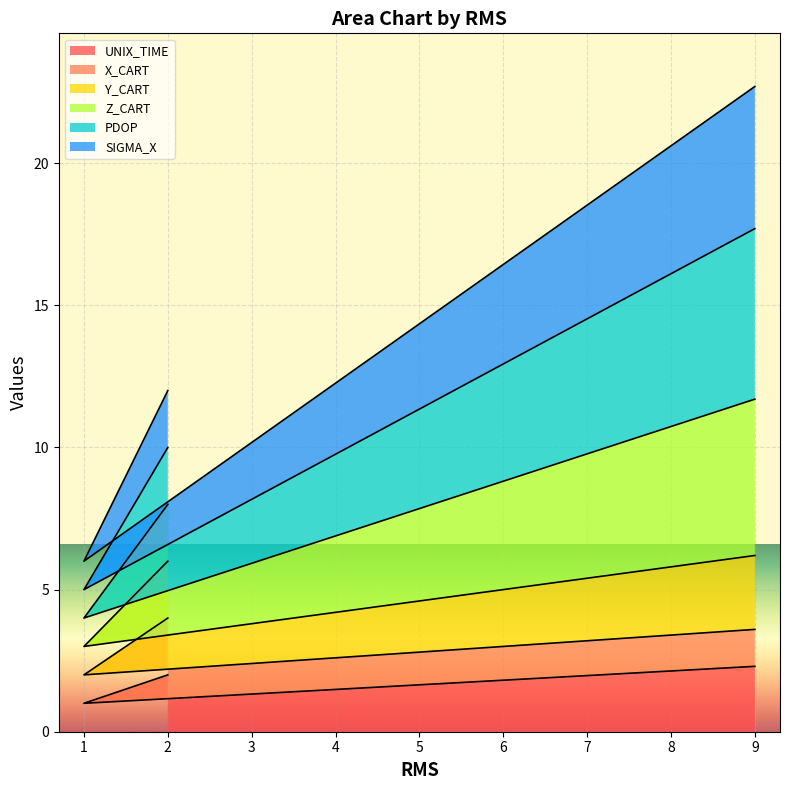

The value of UNIX_TIME at 2 is 2.0. True or false?

True